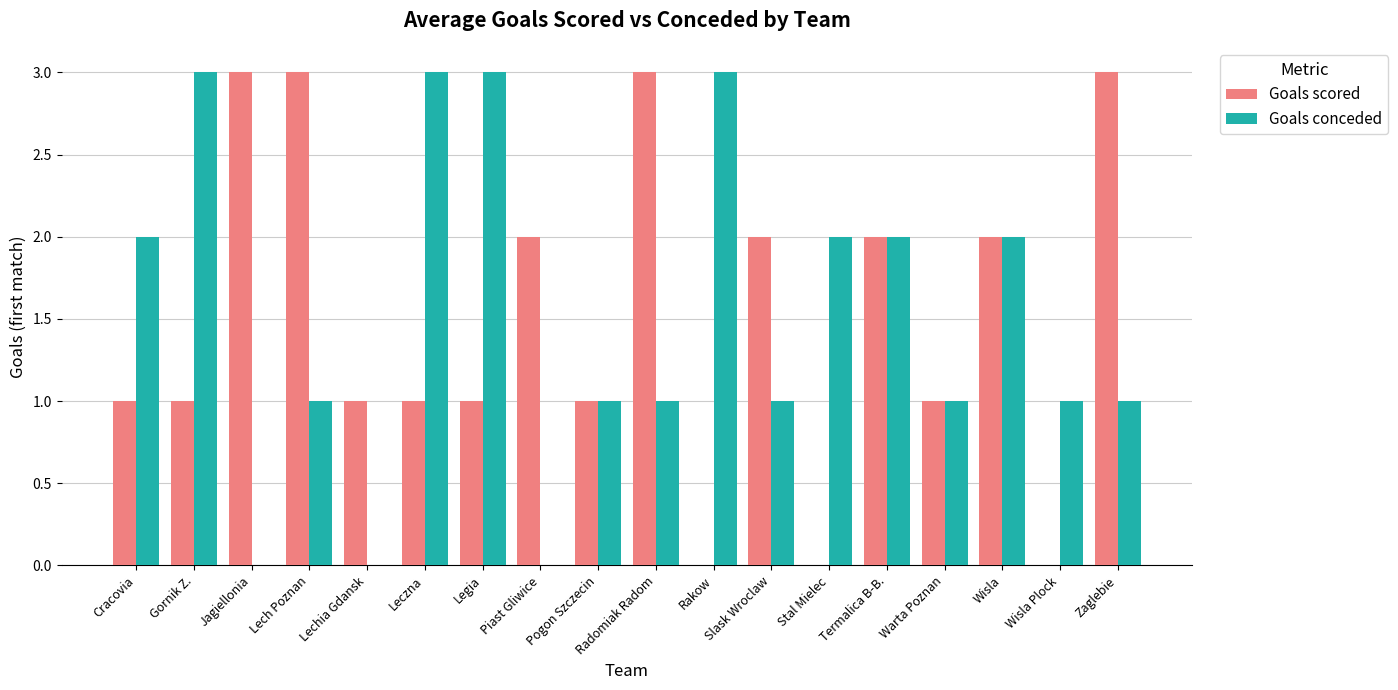

Is it true that Goals conceded equals 2 at Wisla?

True